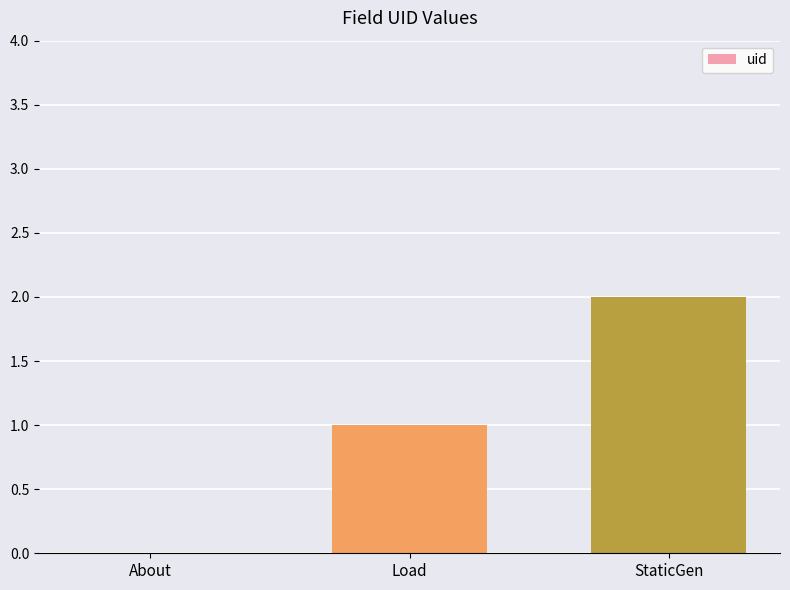

Reading left to right, extract all data points from this chart.

0	1	2